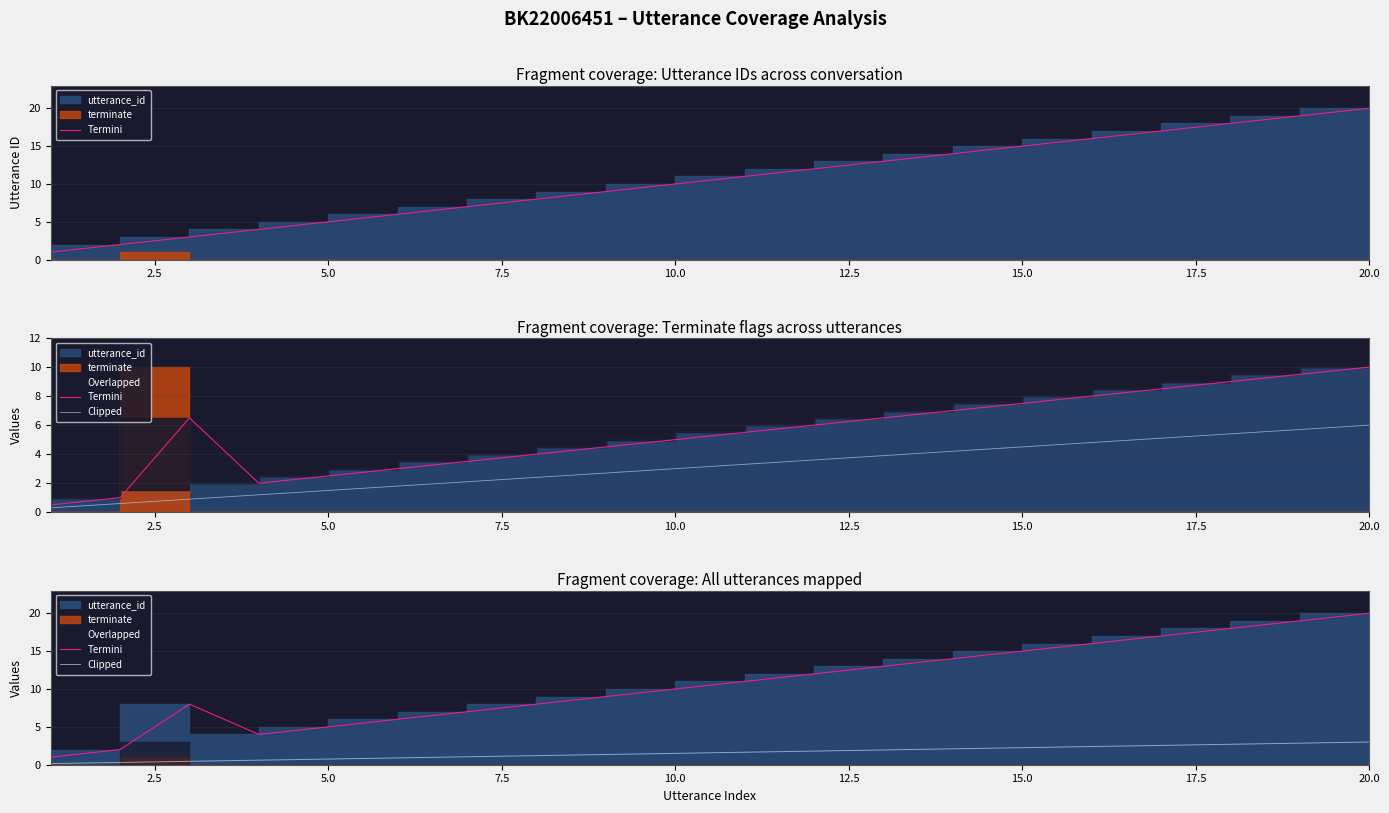

Which series changed the most between 17.5 and 14?

Termini